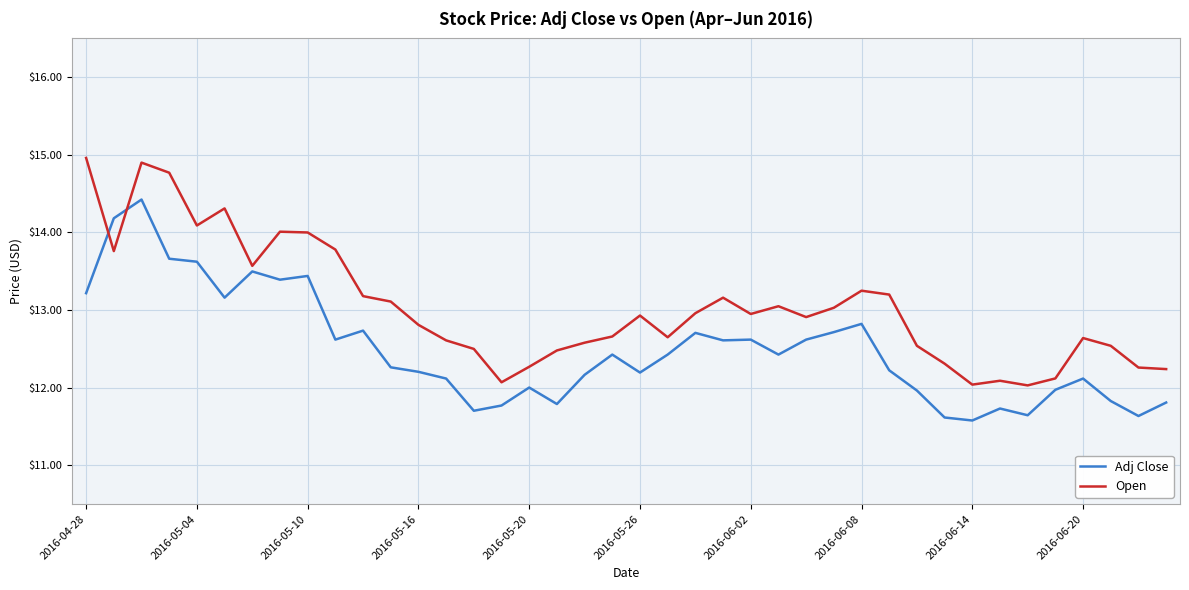

What is the highest value of the Open series?

15.0